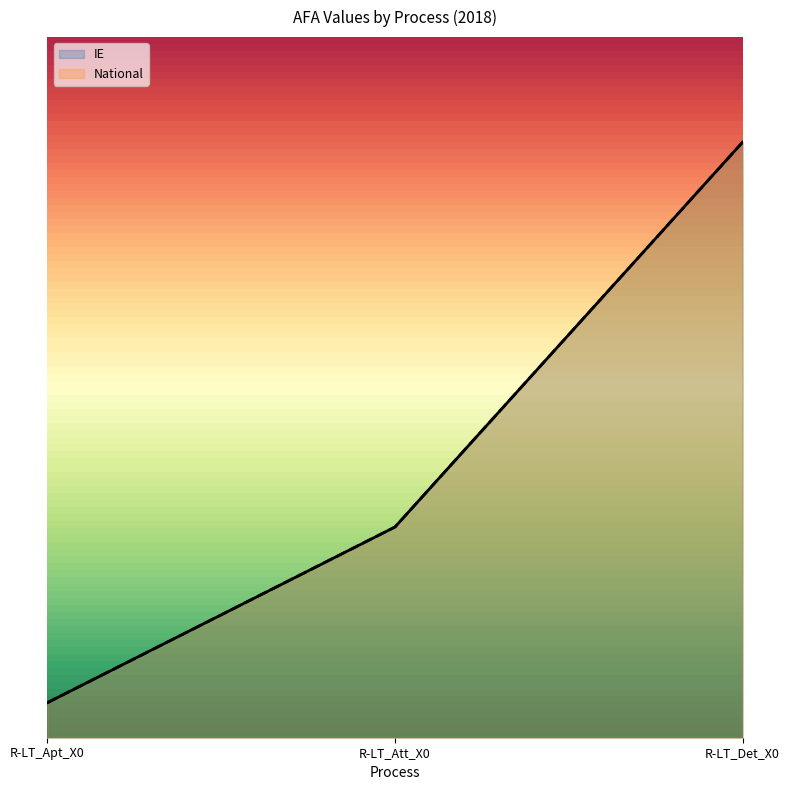

Between R-LT_Apt_X0 and R-LT_Att_X0, which is larger?

R-LT_Att_X0